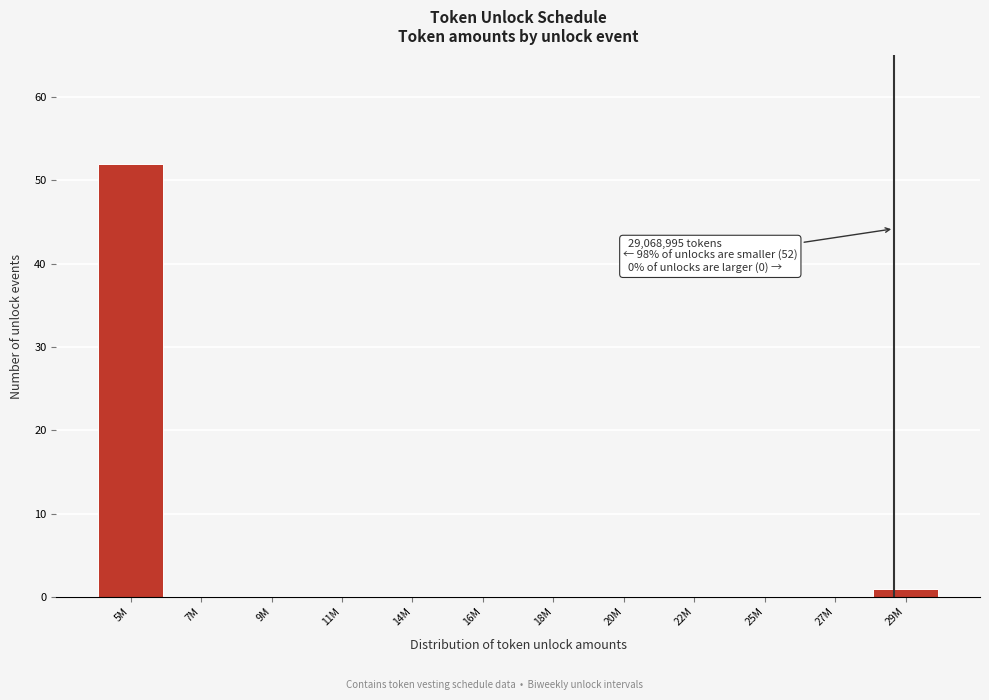

Reading left to right, list all the values displayed in this chart.

5M=52	7M=0	9M=0	11M=0	14M=0	16M=0	18M=0	20M=0	22M=0	25M=0	27M=0	29M=1